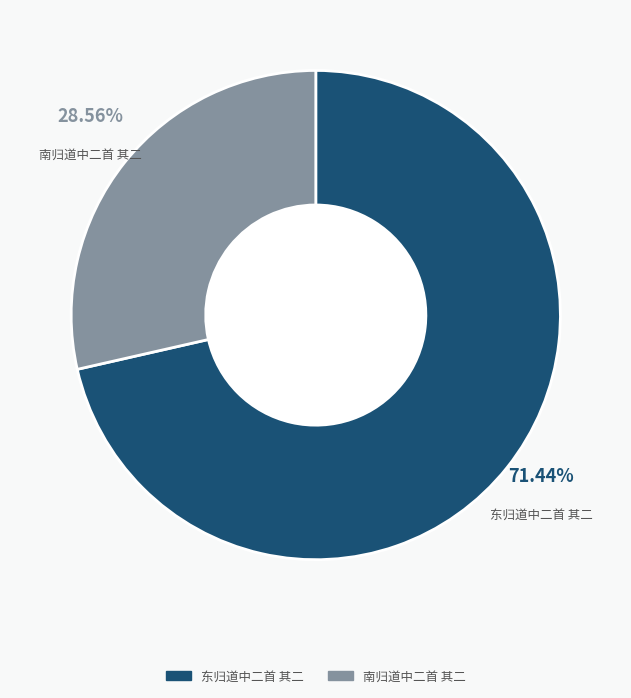

What is the largest slice in the pie chart?

东归道中二首 其二